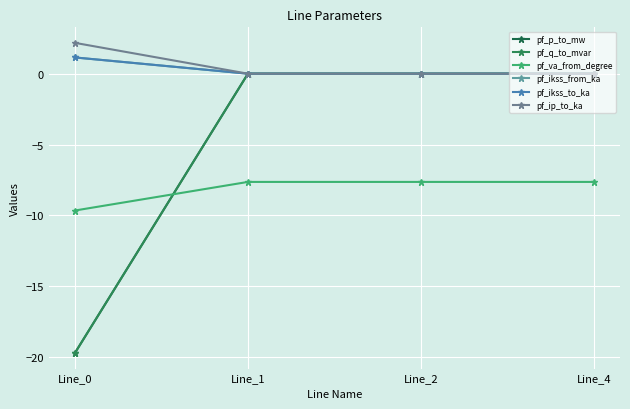

Does the chart have visible grid lines?

Yes